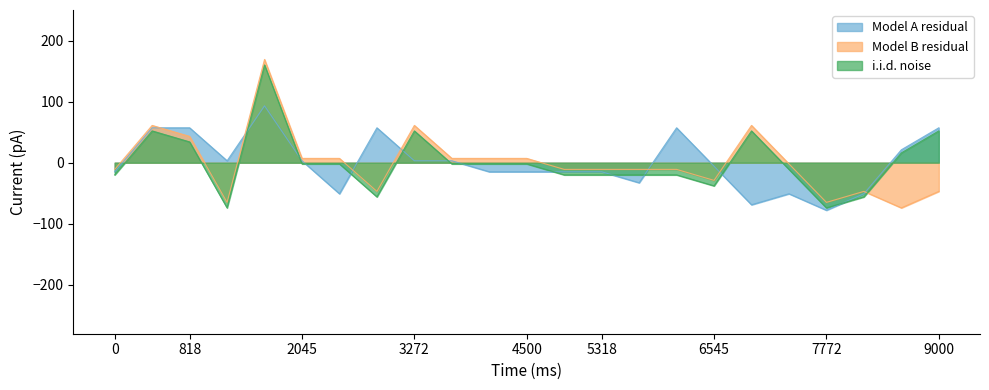

Reading left to right, what are all the values shown in this chart?

Model A residual: -14.9	57.1	57.1	3.1	93.1	3.1	-50.9	57.1	3.1	3.1	-14.9	-14.9	-14.9	-14.9	-32.9	57.1	-5.9	-68.9	-50.9	-77.9	-50.9	21.1	57.1
Model B residual: -11.0	61.0	43.0	-65.0	169.0	7.0	7.0	-47.0	61.0	7.0	7.0	7.0	-11.0	-11.0	-11.0	-11.0	-29.0	61.0	-2.0	-65.0	-47.0	-74.0	-47.0
i.i.d. noise: -20.0	52.0	34.0	-74.0	160.0	-2.0	-2.0	-56.0	52.0	-2.0	-2.0	-2.0	-20.0	-20.0	-20.0	-20.0	-38.0	52.0	-11.0	-74.0	-56.0	16.0	52.0